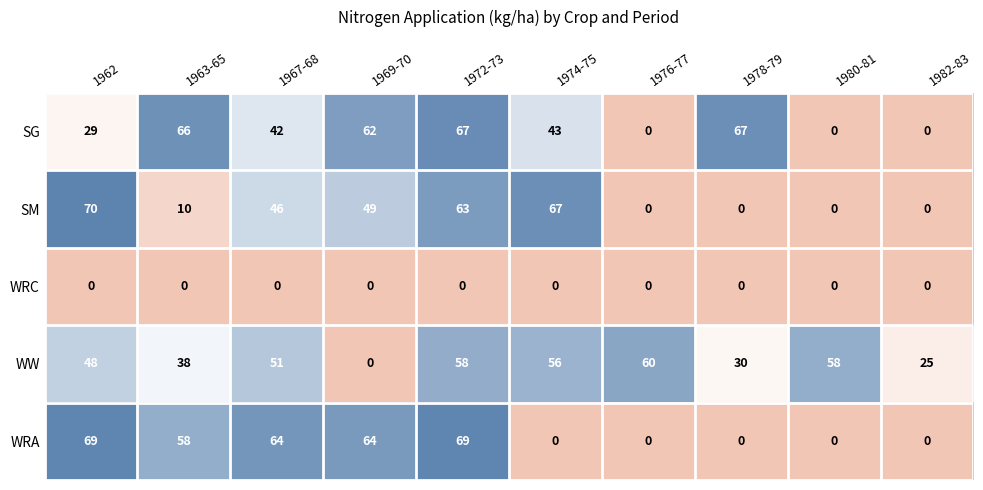

How many series are shown in this chart?

5